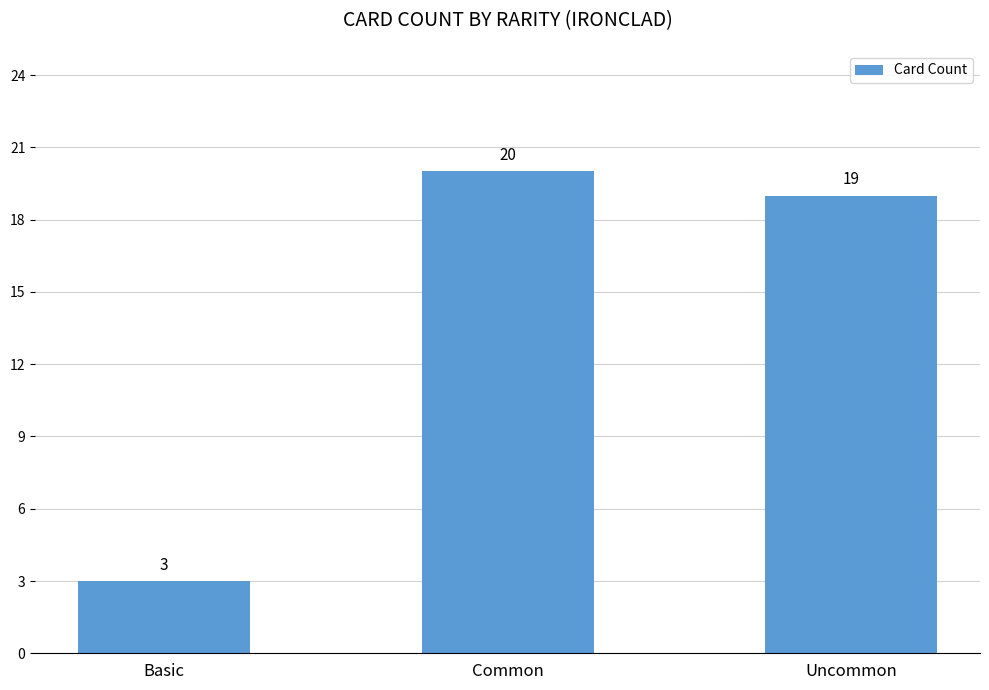

Reading right to left, what are all the values shown in this chart?

19	20	3